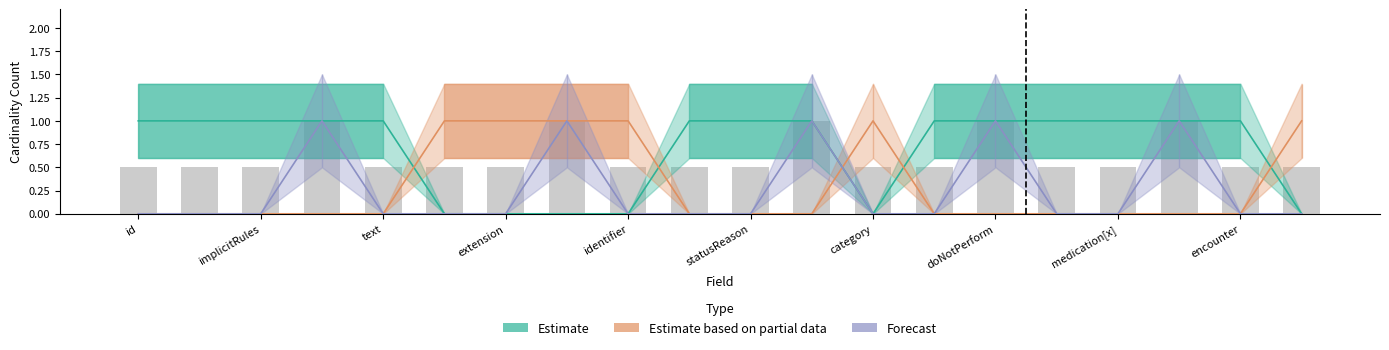

Reading left to right, transcribe all the data shown in this chart.

Estimate: 1	1	1	1	1	0	0	0	0	1	1	1	0	1	1	1	1	1	1	0
Estimate based on partial data: 0	0	0	0	0	1	1	1	1	0	0	0	1	0	0	0	0	0	0	1
Forecast: 0	0	0	1	0	0	0	1	0	0	0	1	0	0	1	0	0	1	0	0